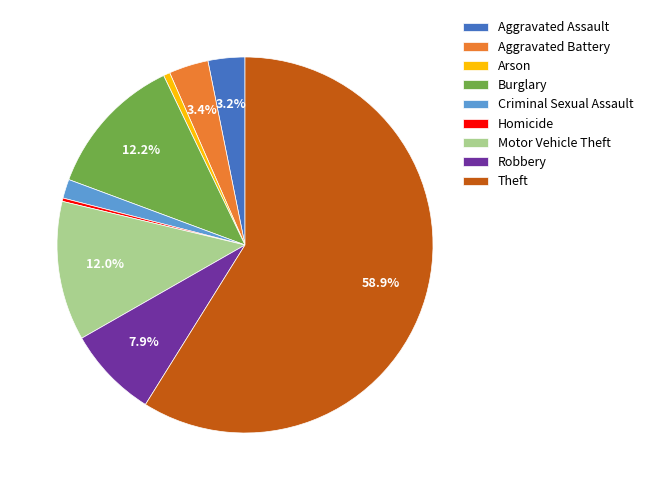

True or false: Aggravated Assault accounts for 13% of the total.

False